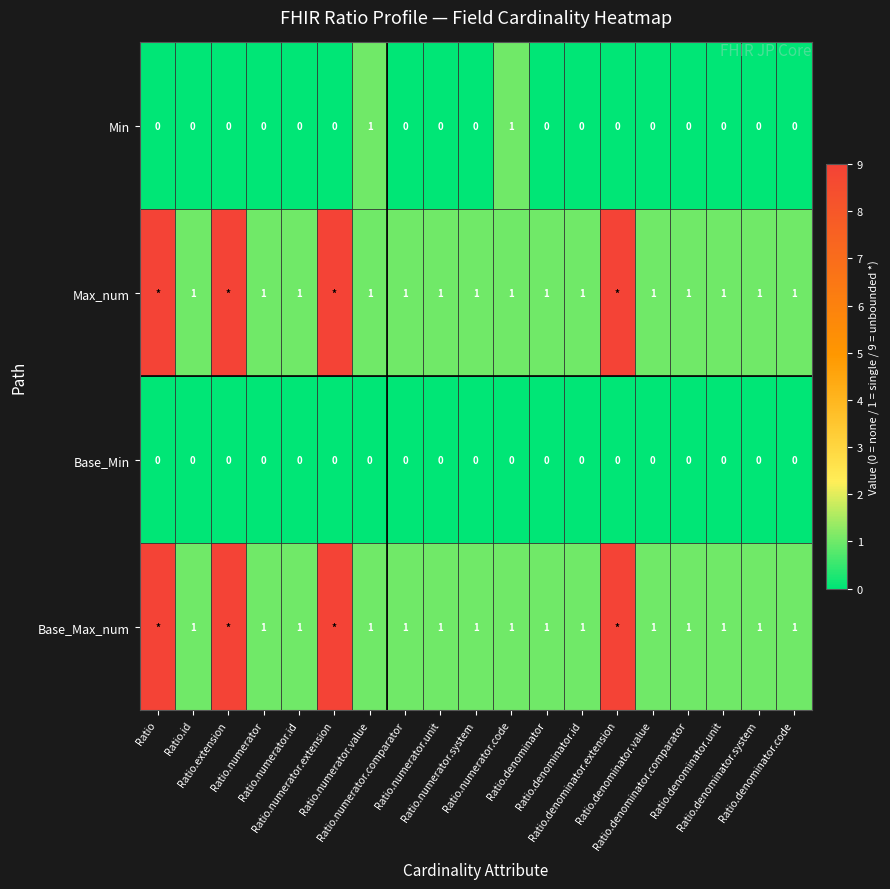

What is the average value of the Max_num series?

3